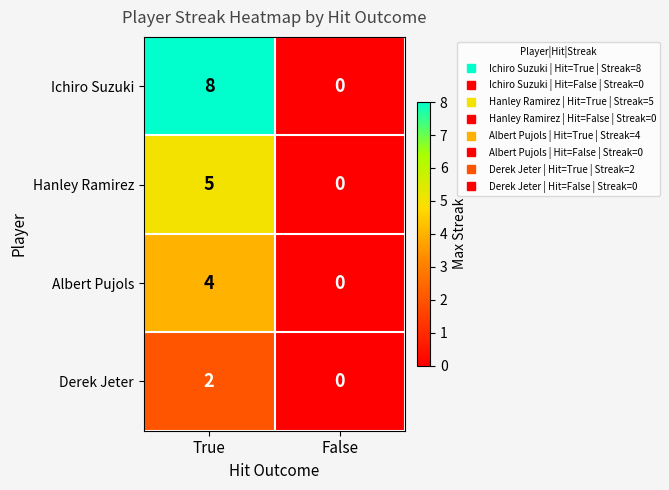

List the series in order of their peak value, lowest first.

Derek Jeter, Albert Pujols, Hanley Ramirez, Ichiro Suzuki